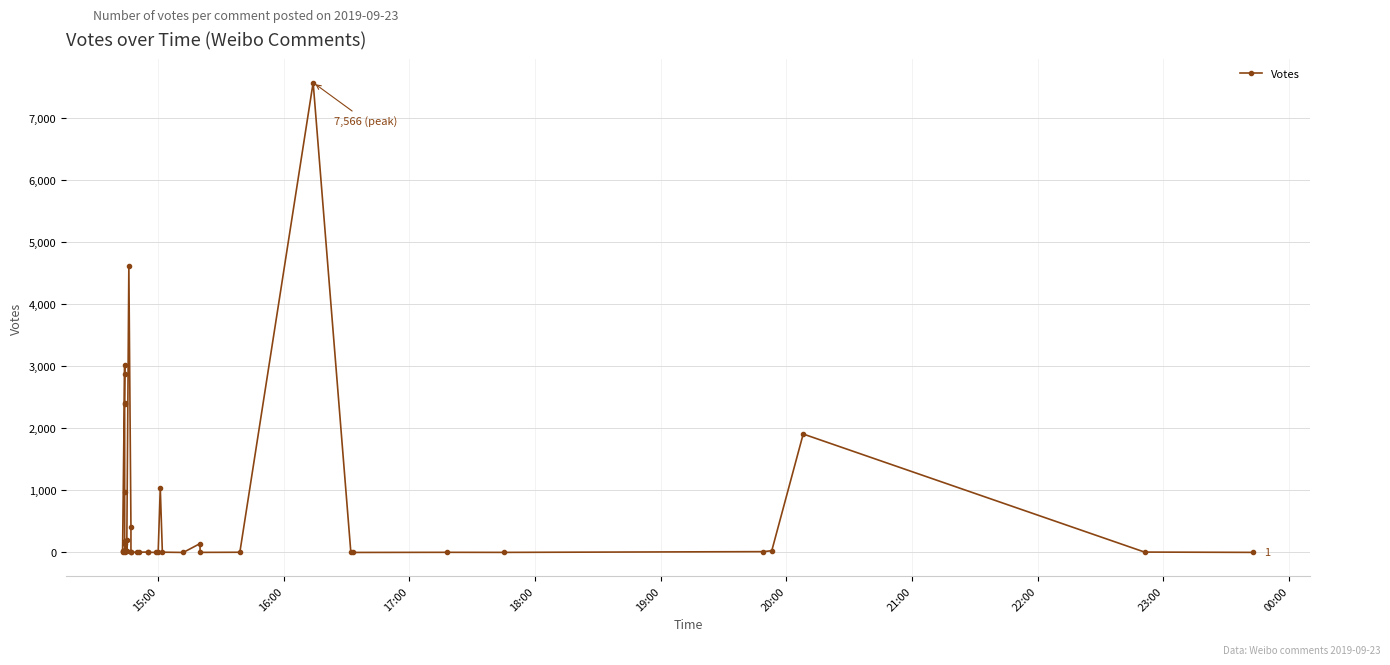

True or false: the data has more than 1 interior local peaks.

True